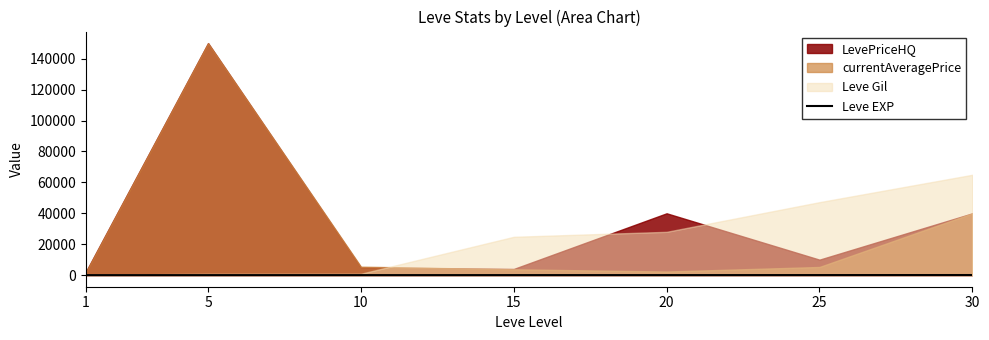

How many data points does each series have?

7